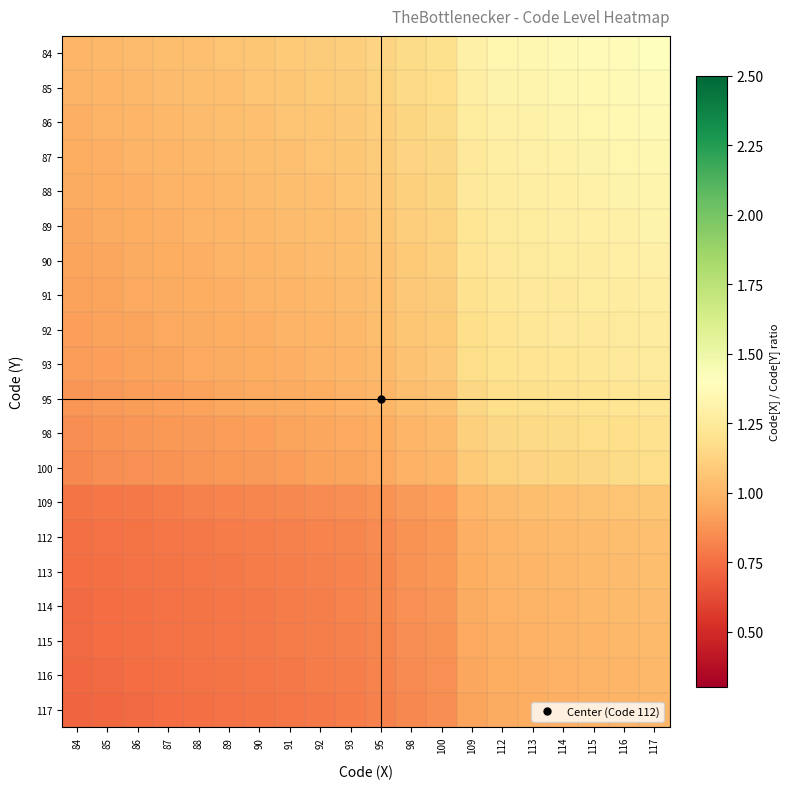

Reading left to right, transcribe all the data shown in this chart.

84: 84=1.0	85=1.0	86=1.0	87=1.0	88=1.0	89=1.1	90=1.1	91=1.1	92=1.1	93=1.1	95=1.1	98=1.2	100=1.2	109=1.3	112=1.3	113=1.3	114=1.4	115=1.4	116=1.4	117=1.4
85: 84=1.0	85=1.0	86=1.0	87=1.0	88=1.0	89=1.0	90=1.1	91=1.1	92=1.1	93=1.1	95=1.1	98=1.2	100=1.2	109=1.3	112=1.3	113=1.3	114=1.3	115=1.4	116=1.4	117=1.4
86: 84=1.0	85=1.0	86=1.0	87=1.0	88=1.0	89=1.0	90=1.0	91=1.1	92=1.1	93=1.1	95=1.1	98=1.1	100=1.2	109=1.3	112=1.3	113=1.3	114=1.3	115=1.3	116=1.3	117=1.4
87: 84=1.0	85=1.0	86=1.0	87=1.0	88=1.0	89=1.0	90=1.0	91=1.0	92=1.1	93=1.1	95=1.1	98=1.1	100=1.1	109=1.3	112=1.3	113=1.3	114=1.3	115=1.3	116=1.3	117=1.3
88: 84=1.0	85=1.0	86=1.0	87=1.0	88=1.0	89=1.0	90=1.0	91=1.0	92=1.0	93=1.1	95=1.1	98=1.1	100=1.1	109=1.2	112=1.3	113=1.3	114=1.3	115=1.3	116=1.3	117=1.3
89: 84=0.9	85=1.0	86=1.0	87=1.0	88=1.0	89=1.0	90=1.0	91=1.0	92=1.0	93=1.0	95=1.1	98=1.1	100=1.1	109=1.2	112=1.3	113=1.3	114=1.3	115=1.3	116=1.3	117=1.3
90: 84=0.9	85=0.9	86=1.0	87=1.0	88=1.0	89=1.0	90=1.0	91=1.0	92=1.0	93=1.0	95=1.1	98=1.1	100=1.1	109=1.2	112=1.2	113=1.3	114=1.3	115=1.3	116=1.3	117=1.3
91: 84=0.9	85=0.9	86=0.9	87=1.0	88=1.0	89=1.0	90=1.0	91=1.0	92=1.0	93=1.0	95=1.0	98=1.1	100=1.1	109=1.2	112=1.2	113=1.2	114=1.3	115=1.3	116=1.3	117=1.3
92: 84=0.9	85=0.9	86=0.9	87=0.9	88=1.0	89=1.0	90=1.0	91=1.0	92=1.0	93=1.0	95=1.0	98=1.1	100=1.1	109=1.2	112=1.2	113=1.2	114=1.2	115=1.2	116=1.3	117=1.3
93: 84=0.9	85=0.9	86=0.9	87=0.9	88=0.9	89=1.0	90=1.0	91=1.0	92=1.0	93=1.0	95=1.0	98=1.1	100=1.1	109=1.2	112=1.2	113=1.2	114=1.2	115=1.2	116=1.2	117=1.3
95: 84=0.9	85=0.9	86=0.9	87=0.9	88=0.9	89=0.9	90=0.9	91=1.0	92=1.0	93=1.0	95=1.0	98=1.0	100=1.1	109=1.1	112=1.2	113=1.2	114=1.2	115=1.2	116=1.2	117=1.2
98: 84=0.9	85=0.9	86=0.9	87=0.9	88=0.9	89=0.9	90=0.9	91=0.9	92=0.9	93=0.9	95=1.0	98=1.0	100=1.0	109=1.1	112=1.1	113=1.2	114=1.2	115=1.2	116=1.2	117=1.2
100: 84=0.8	85=0.8	86=0.9	87=0.9	88=0.9	89=0.9	90=0.9	91=0.9	92=0.9	93=0.9	95=0.9	98=1.0	100=1.0	109=1.1	112=1.1	113=1.1	114=1.1	115=1.1	116=1.2	117=1.2
109: 84=0.8	85=0.8	86=0.8	87=0.8	88=0.8	89=0.8	90=0.8	91=0.8	92=0.8	93=0.9	95=0.9	98=0.9	100=0.9	109=1.0	112=1.0	113=1.0	114=1.0	115=1.1	116=1.1	117=1.1
112: 84=0.8	85=0.8	86=0.8	87=0.8	88=0.8	89=0.8	90=0.8	91=0.8	92=0.8	93=0.8	95=0.8	98=0.9	100=0.9	109=1.0	112=1.0	113=1.0	114=1.0	115=1.0	116=1.0	117=1.0
113: 84=0.7	85=0.8	86=0.8	87=0.8	88=0.8	89=0.8	90=0.8	91=0.8	92=0.8	93=0.8	95=0.8	98=0.9	100=0.9	109=1.0	112=1.0	113=1.0	114=1.0	115=1.0	116=1.0	117=1.0
114: 84=0.7	85=0.7	86=0.8	87=0.8	88=0.8	89=0.8	90=0.8	91=0.8	92=0.8	93=0.8	95=0.8	98=0.9	100=0.9	109=1.0	112=1.0	113=1.0	114=1.0	115=1.0	116=1.0	117=1.0
115: 84=0.7	85=0.7	86=0.7	87=0.8	88=0.8	89=0.8	90=0.8	91=0.8	92=0.8	93=0.8	95=0.8	98=0.9	100=0.9	109=0.9	112=1.0	113=1.0	114=1.0	115=1.0	116=1.0	117=1.0
116: 84=0.7	85=0.7	86=0.7	87=0.8	88=0.8	89=0.8	90=0.8	91=0.8	92=0.8	93=0.8	95=0.8	98=0.8	100=0.9	109=0.9	112=1.0	113=1.0	114=1.0	115=1.0	116=1.0	117=1.0
117: 84=0.7	85=0.7	86=0.7	87=0.7	88=0.8	89=0.8	90=0.8	91=0.8	92=0.8	93=0.8	95=0.8	98=0.8	100=0.9	109=0.9	112=1.0	113=1.0	114=1.0	115=1.0	116=1.0	117=1.0